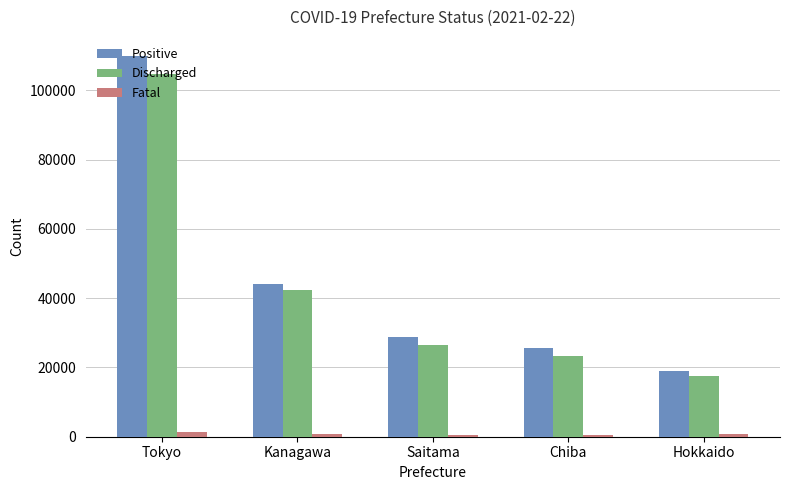

Which series has the largest total across all categories?

Positive